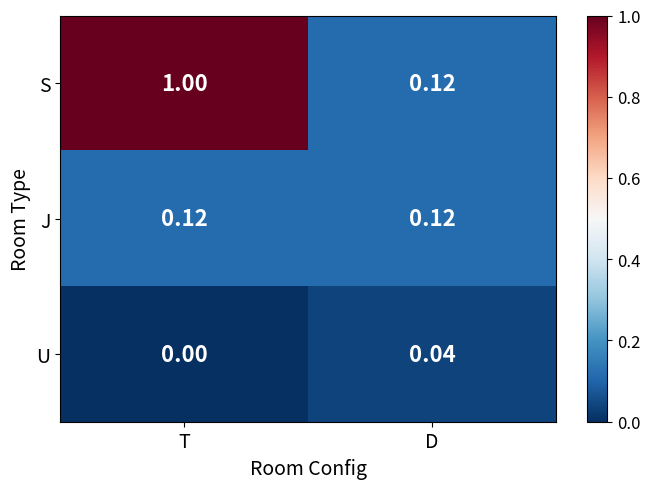

At which category is the sum across all series the highest?

T